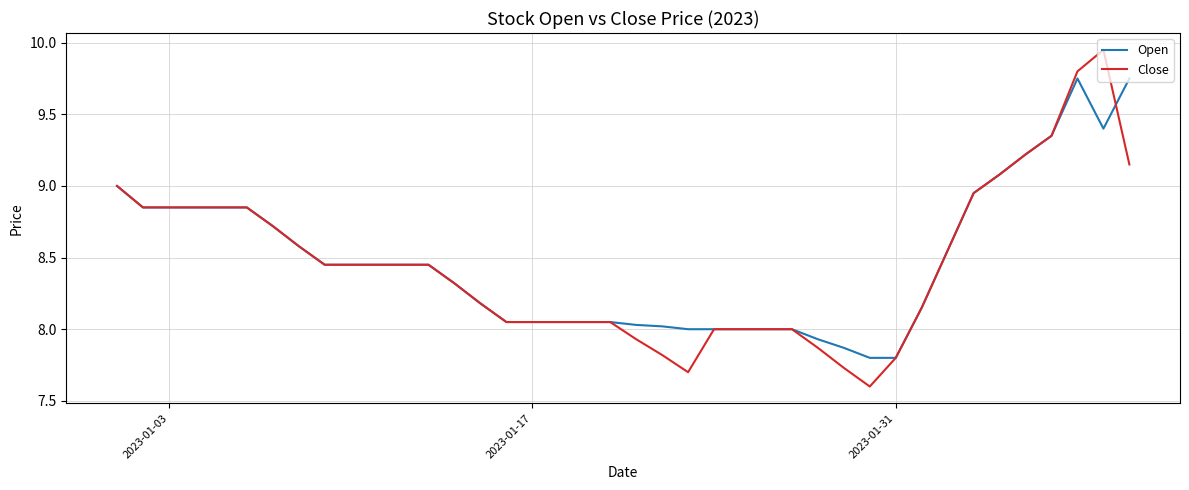

Rank the series by their maximum value, from lowest to highest.

Open, Close